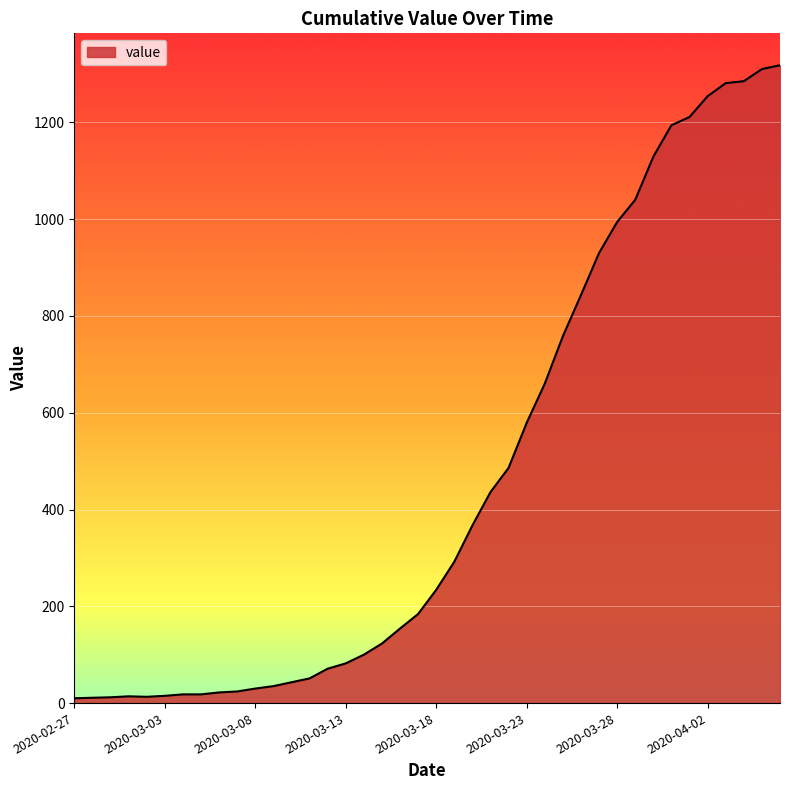

Does the chart display data point markers on the line(s)?

No